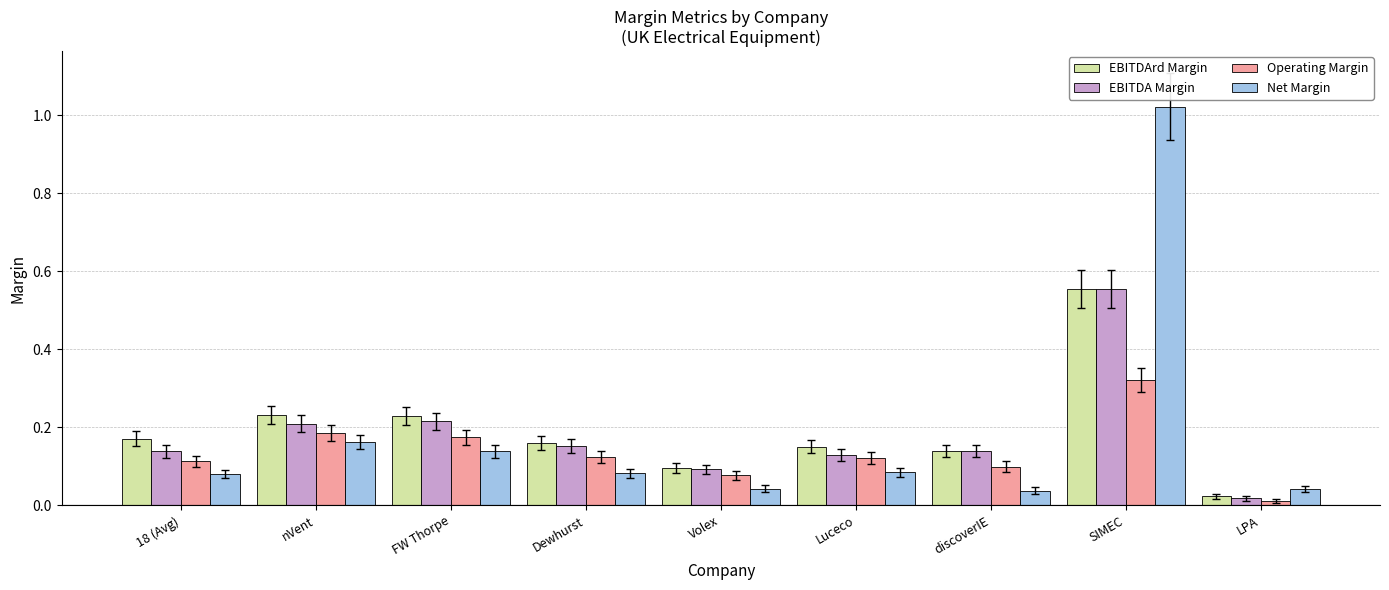

Which series has the largest range (max minus min)?

Net Margin